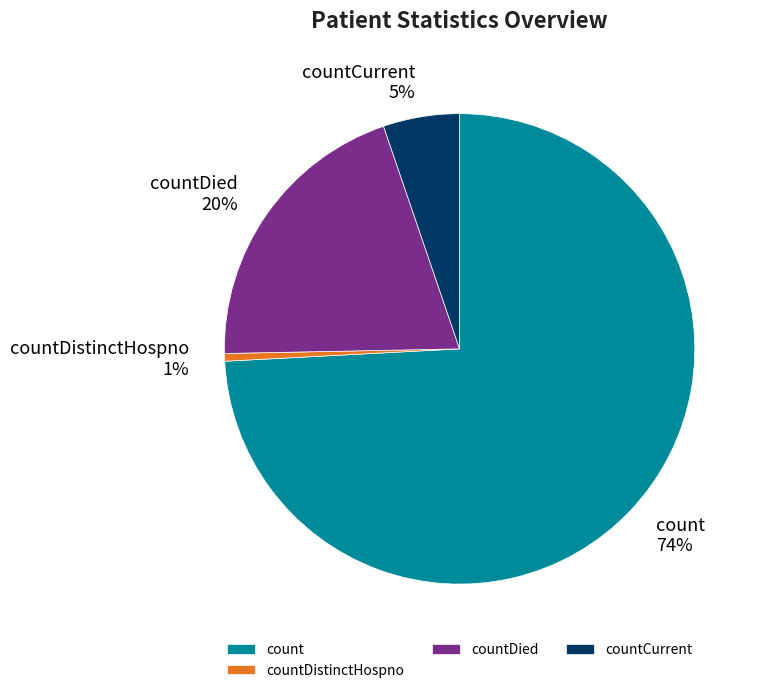

Do countDistinctHospno and count together represent more than half of the pie?

Yes